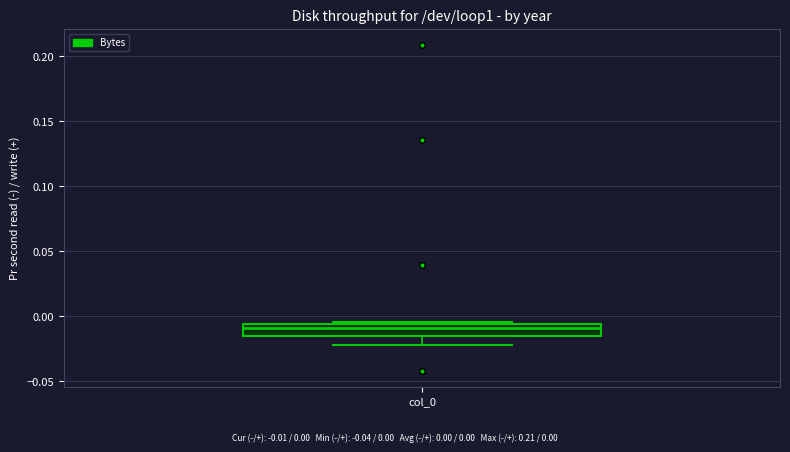

Transcribe this box plot: give where the median line is, the range the box spans, and where the two whiskers end, as read against the y-axis. The values are not printed on the chart, so give them approximately, as read against the axis.

median -0.010, box -0.015 to -0.005, whiskers -0.020 to -0.005